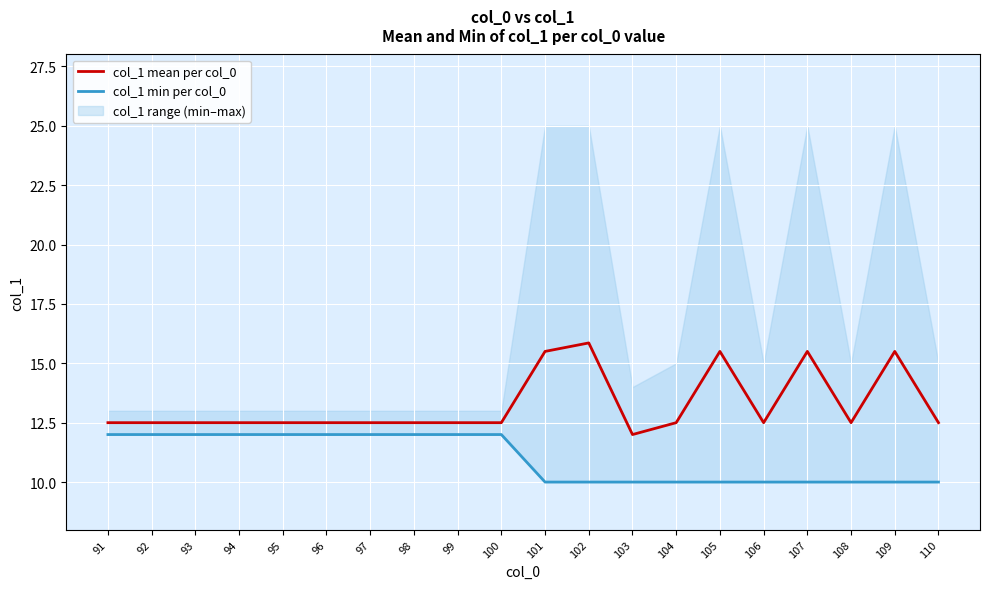

At which category is the sum across all series the highest?

102